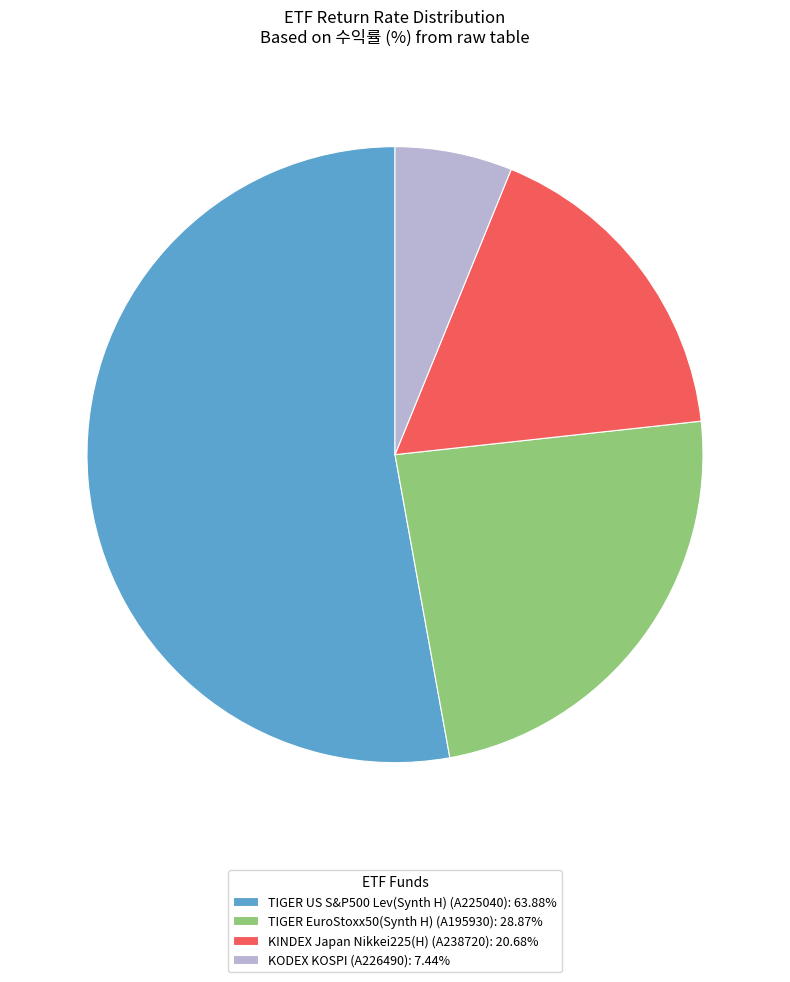

Is the sum of TIGER EuroStoxx50(Synth H) (A195930): 28.87% and TIGER US S&P500 Lev(Synth H) (A225040): 63.88% greater than half?

Yes